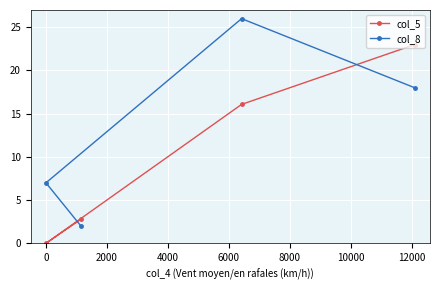

Rank the series by their average value, from lowest to highest.

col_5, col_8